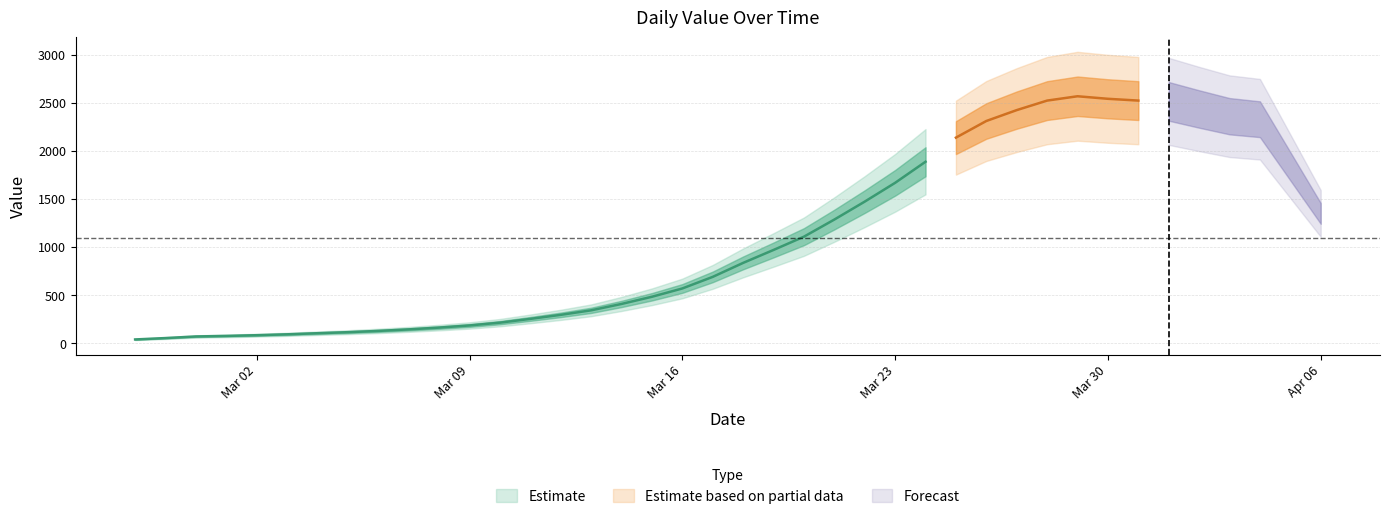

What is the difference between the second highest and minimum values?

2539